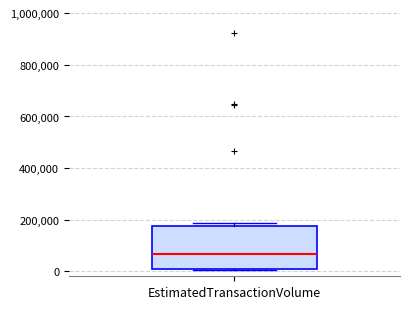

Read this box plot against the y-axis: the position of the median line, the range covered by the box, and the ends of both whiskers. The values are not printed on the chart, so give them approximately, as read against the axis.

median 60000, box 0 to 180000, whiskers 0 to 180000 (just above the box's upper edge)